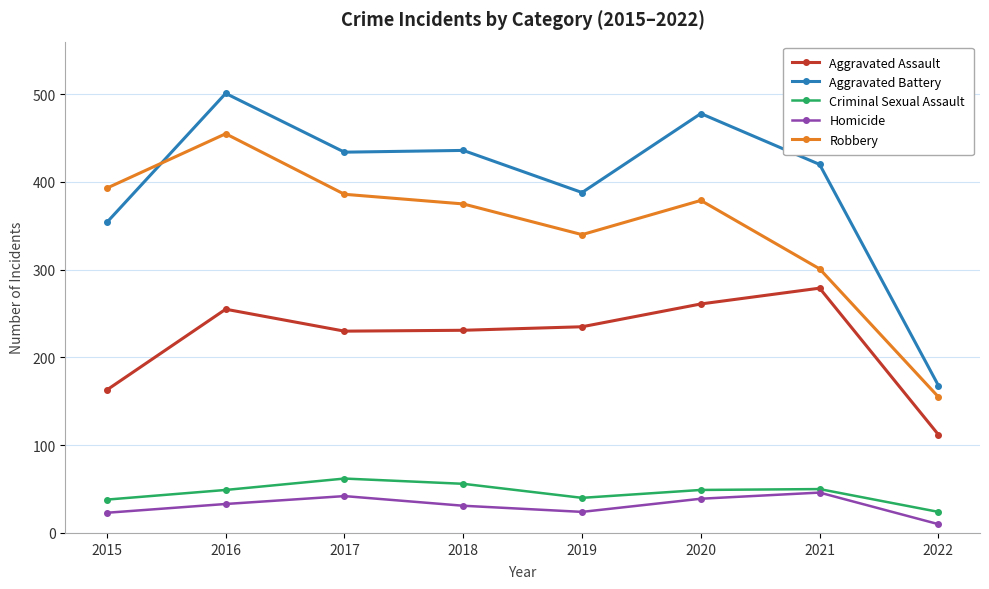

Where is the first local maximum for Aggravated Battery?

2016